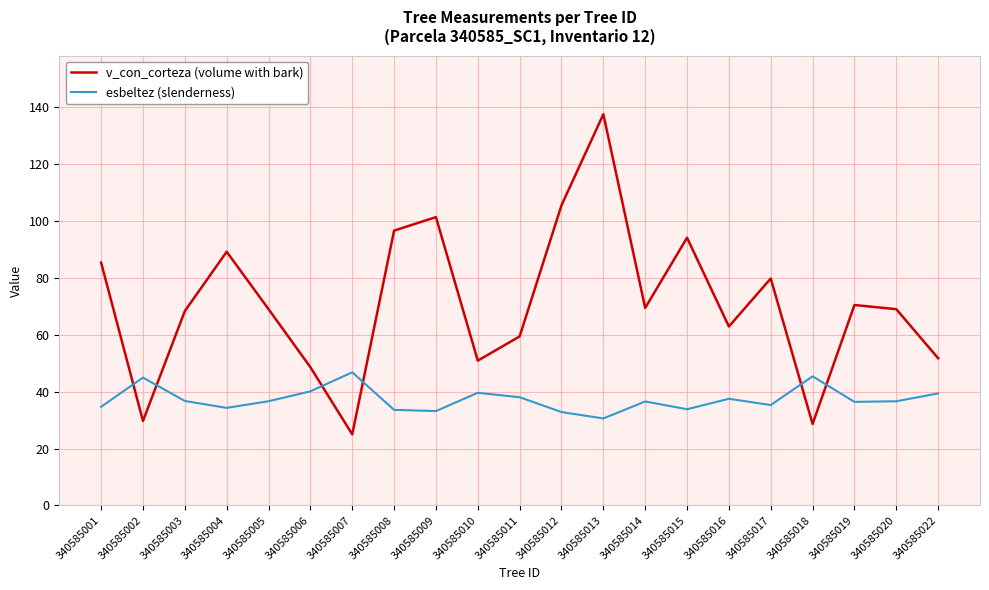

What are all the series names shown in the legend?

v_con_corteza (volume with bark), esbeltez (slenderness)